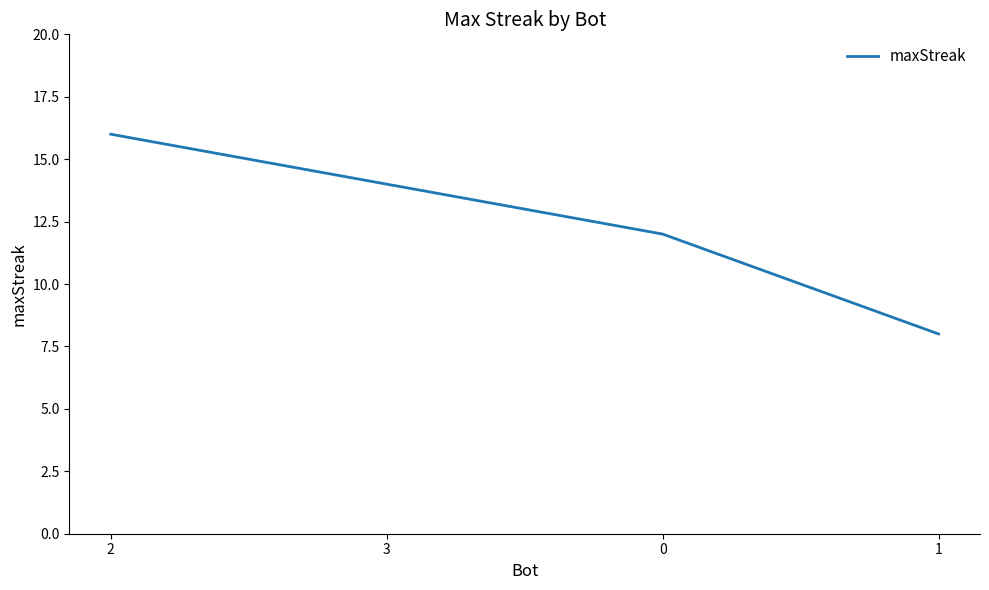

How many lines are shown in the chart?

1